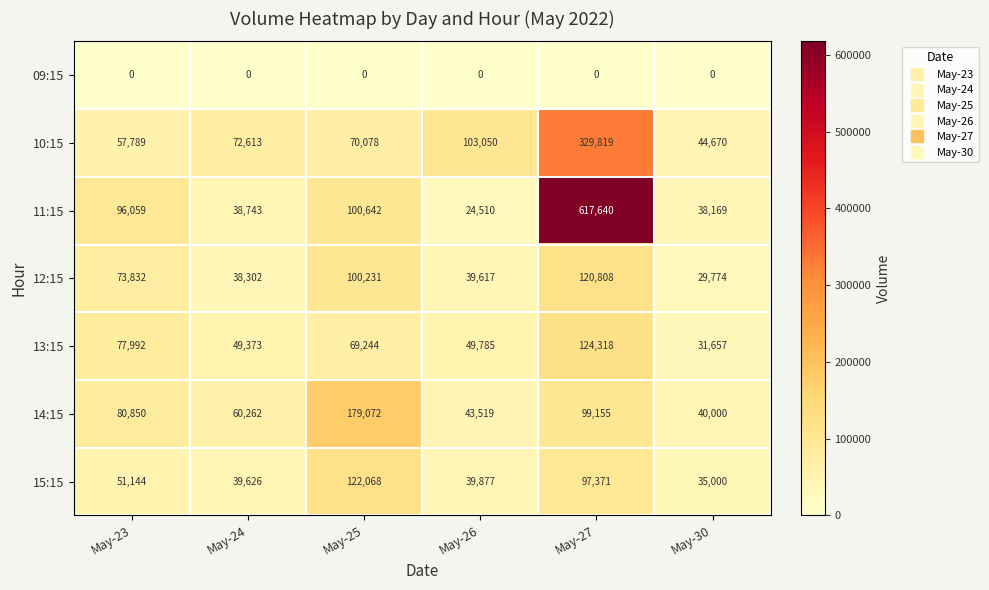

What is the difference between the maximum and minimum values in the 14:15 series?

139072